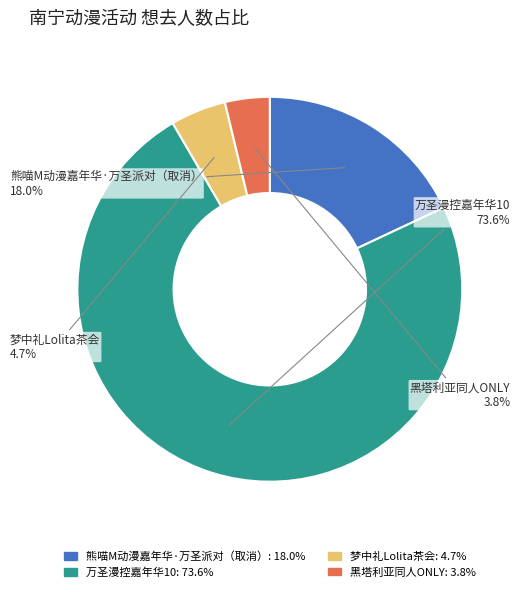

Count the number of slices in the pie.

4